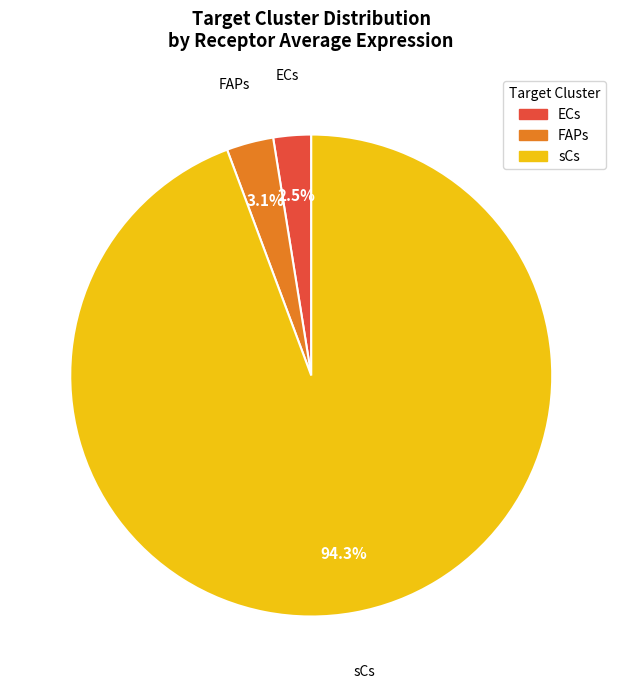

How many segments does this pie chart have?

3